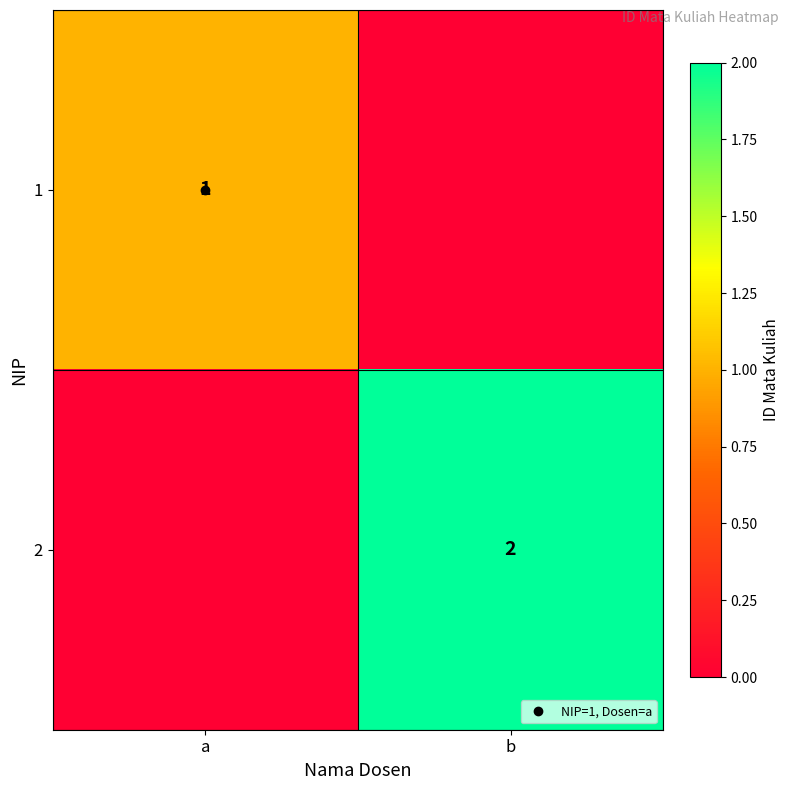

List the series in order of their overall mean, lowest first.

1, 2